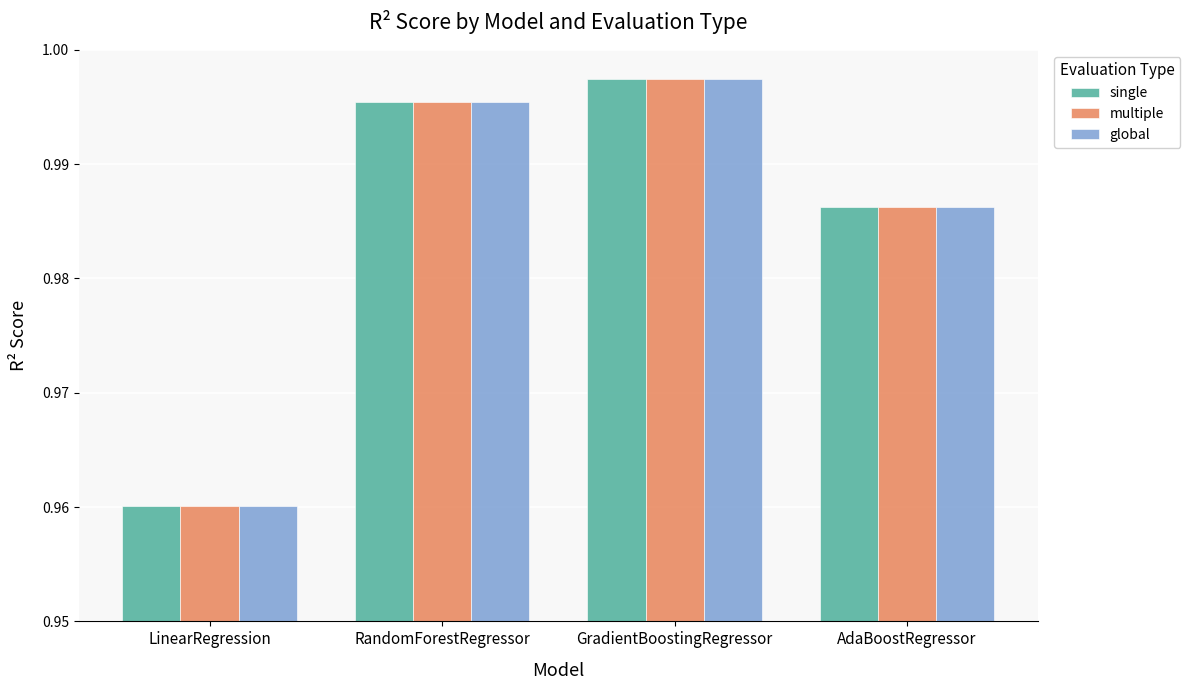

Which label corresponds to the largest value in the chart?

GradientBoostingRegressor